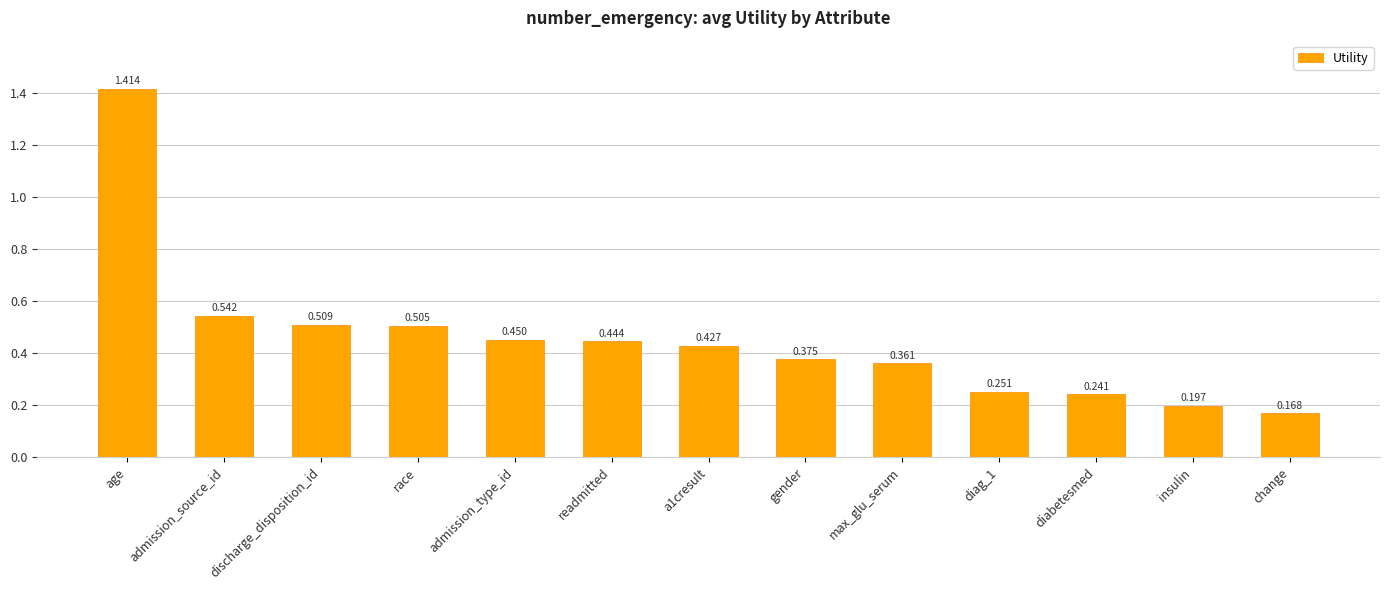

At which category does the chart reach its minimum across all series?

change